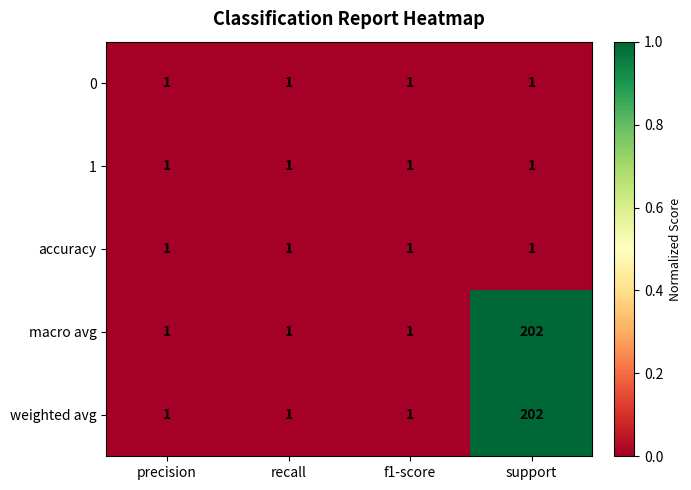

Which label corresponds to the largest value in the chart?

support